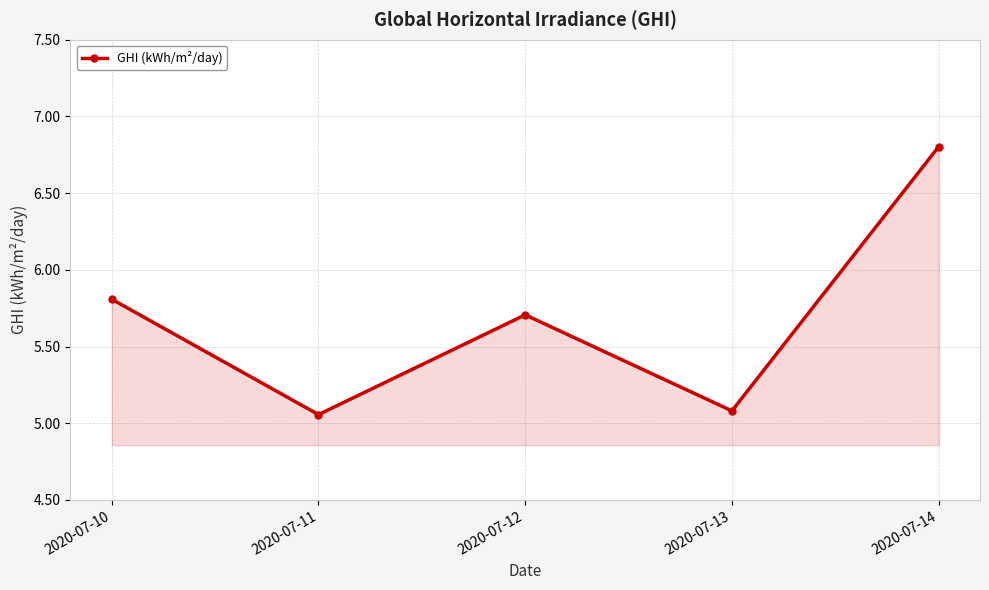

How many lines are shown in the chart?

1